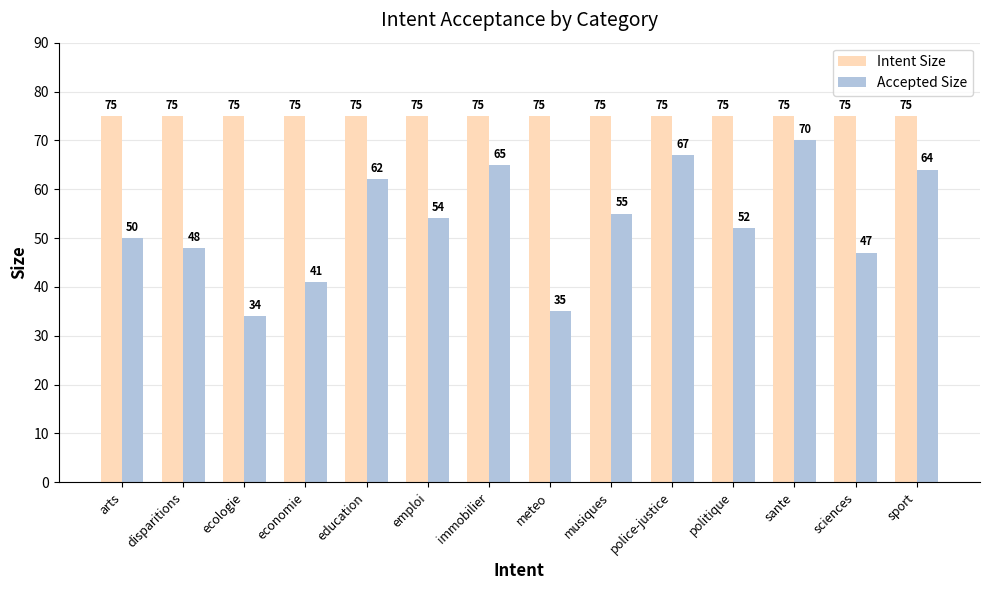

At which category is the sum across all series the highest?

sante